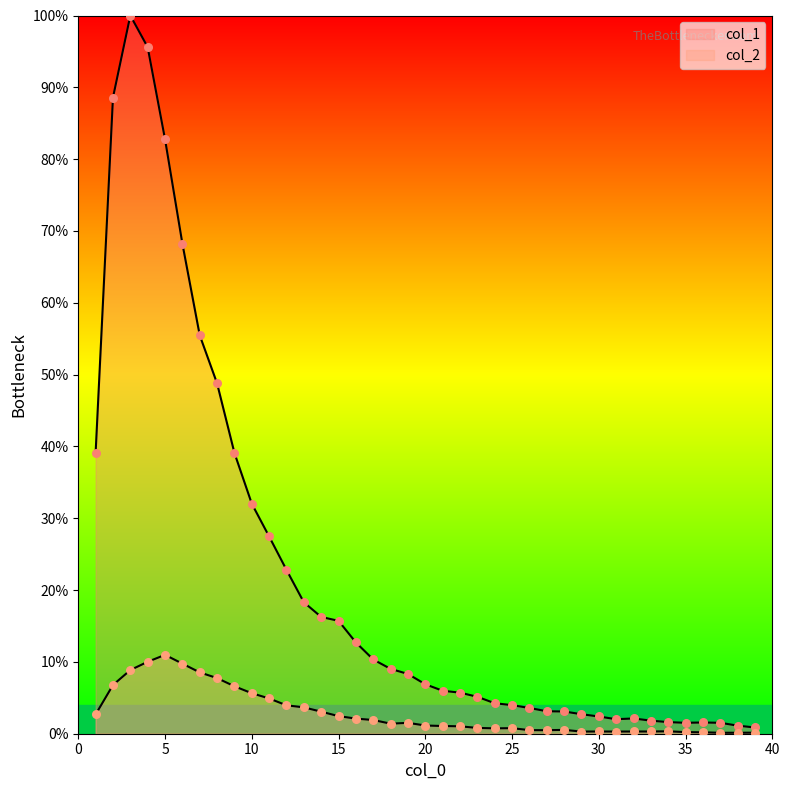

Which series has the largest total across all categories?

col_1